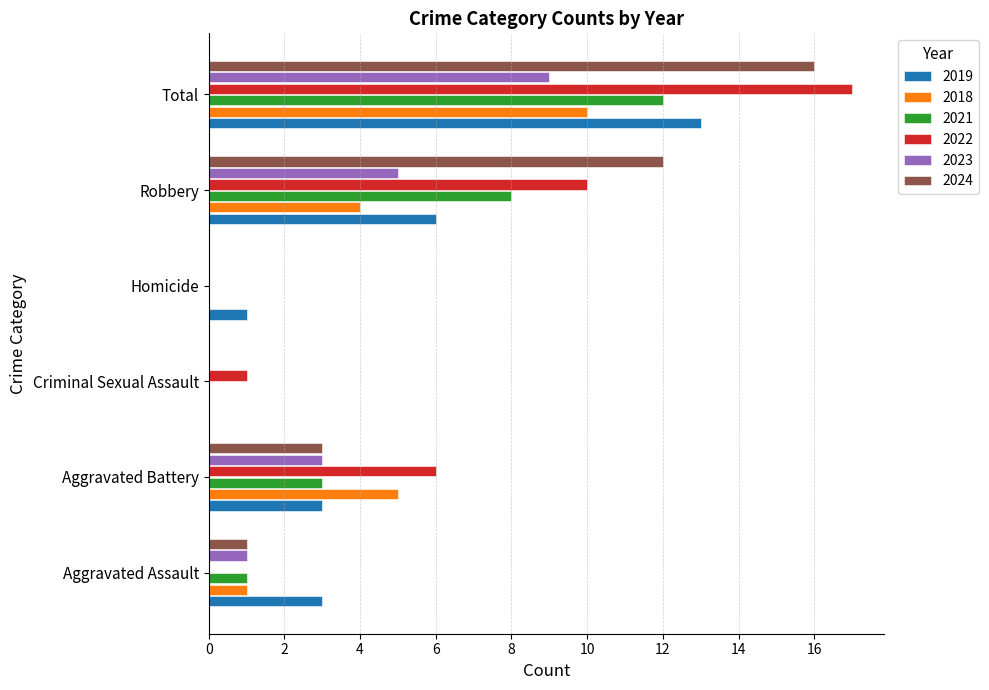

Which category has the highest value across all series?

Total